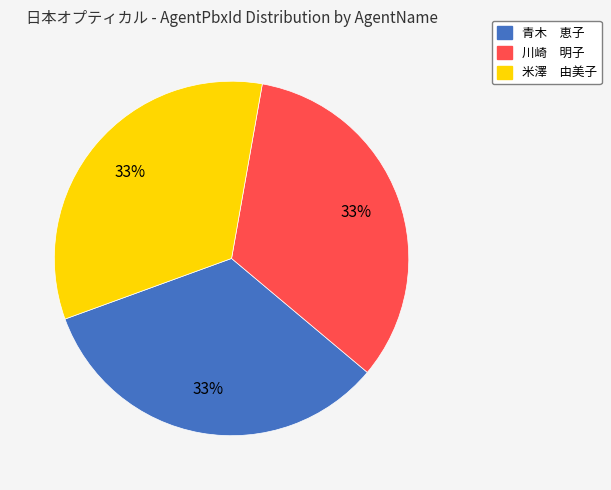

Is it true that 川崎 明子 is 33% of the pie?

True